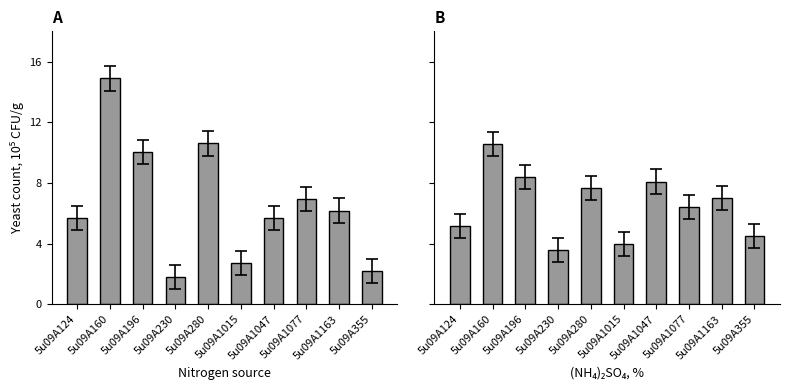

Reading right to left, transcribe all the data shown in this chart.

col_6: 5u09A355=2.2	5u09A1163=6.2	5u09A1077=6.9	5u09A1047=5.7	5u09A1015=2.7	5u09A280=10.6	5u09A230=1.8	5u09A196=10.1	5u09A160=14.9	5u09A124=5.7
col_7: 5u09A355=4.5	5u09A1163=7.0	5u09A1077=6.4	5u09A1047=8.1	5u09A1015=4.0	5u09A280=7.7	5u09A230=3.6	5u09A196=8.4	5u09A160=10.6	5u09A124=5.1